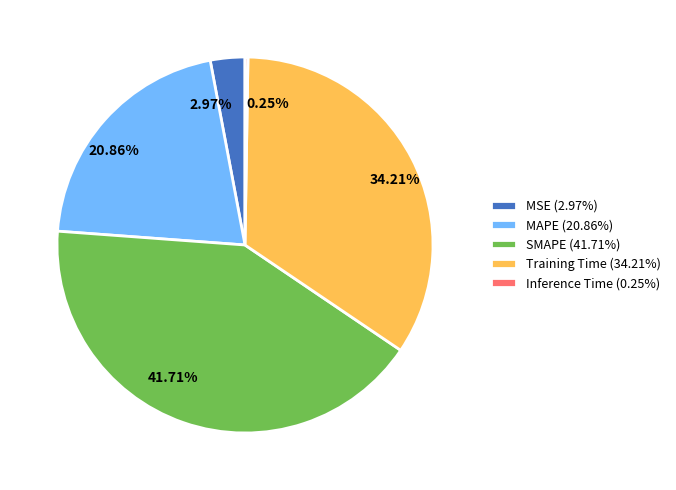

What is the ratio of the value at SMAPE (41.71%) to the value at Training Time (34.21%)?

1.2